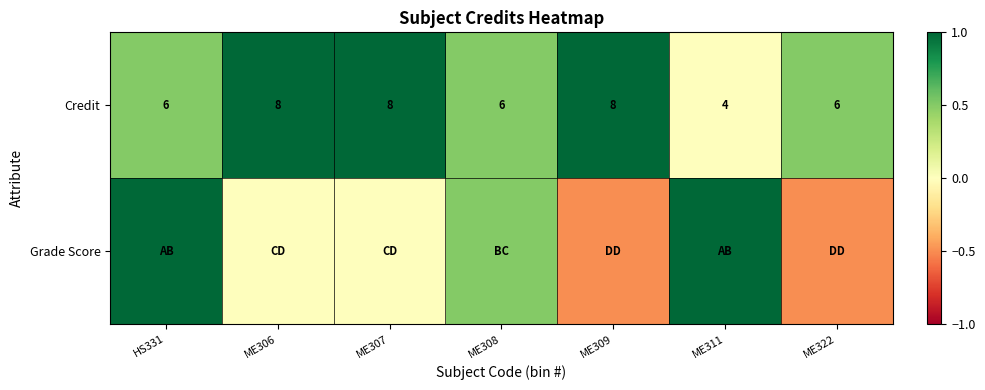

The Credit series shows 10.6 at HS331. True or false?

False